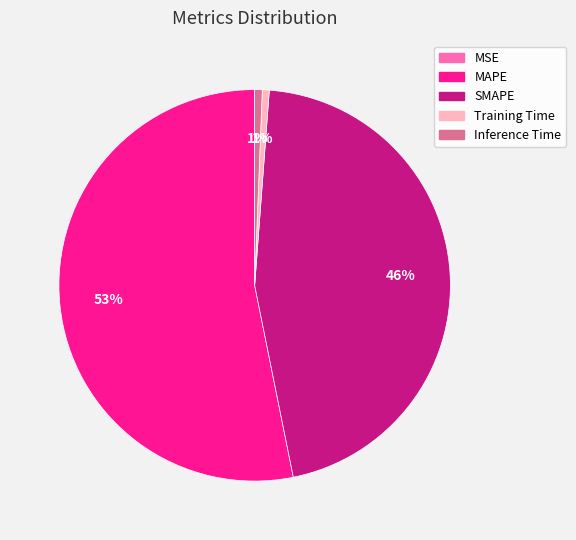

Does Inference Time represent more than half of the total?

No